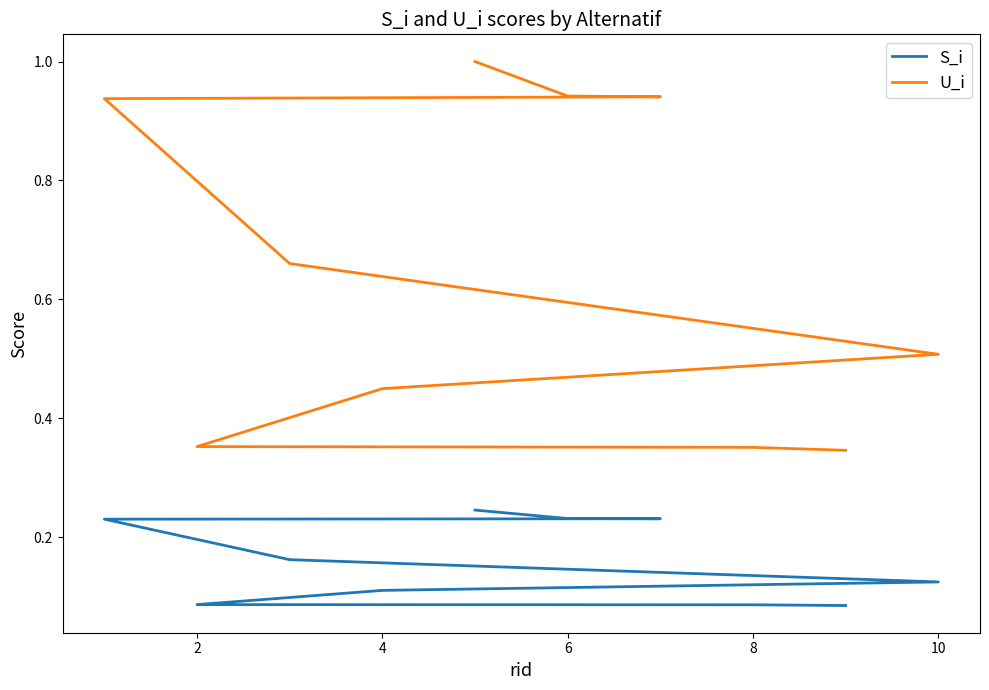

True or false: U_i and S_i cross at least once.

False